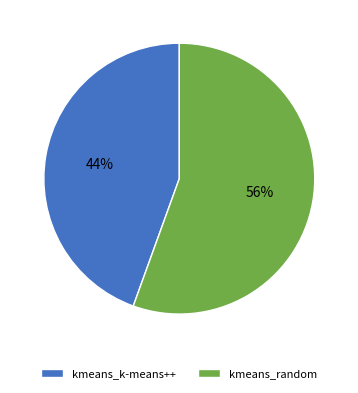

True or false: kmeans_k-means++ accounts for 44% of the total.

True